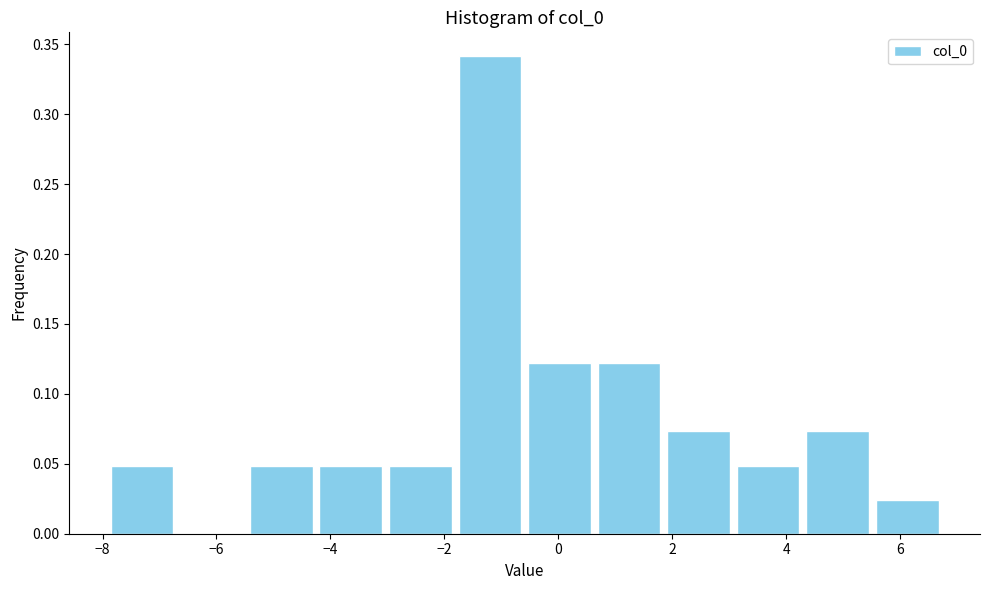

Reading left to right, list every bar in this chart as the range it spans on the x-axis followed by its height. Neither the bar edges nor the heights are printed on the chart, so give them approximately, as read against the axes.

-8.0 to -6.6: 0.050
-6.6 to -5.4: 0
-5.4 to -4.2: 0.050
-4.2 to -3.0: 0.050
-3.0 to -1.8: 0.050
-1.8 to -0.6: 0.340
-0.6 to 0.6: 0.120
0.6 to 1.8: 0.120
1.8 to 3.0: 0.075
3.0 to 4.2: 0.050
4.2 to 5.6: 0.075
5.6 to 6.8: 0.025